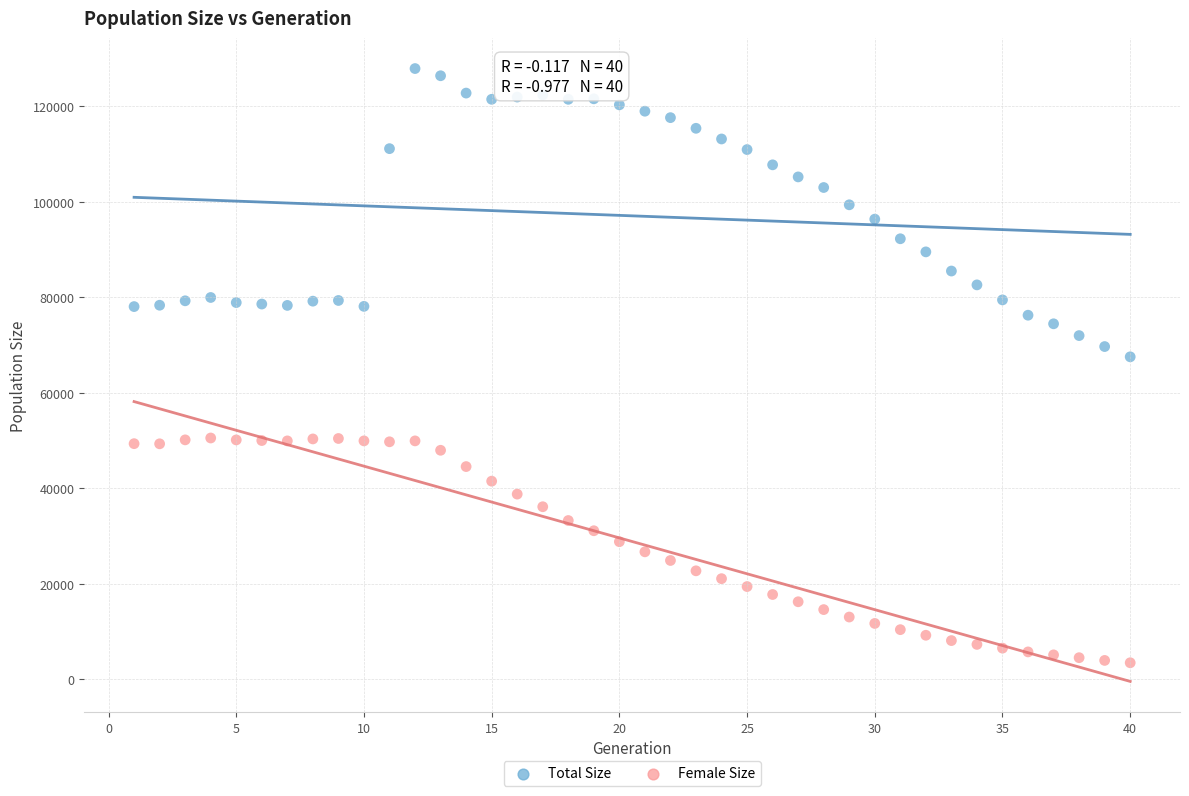

Across all data points, what is the range of X values (max minus min)?

39